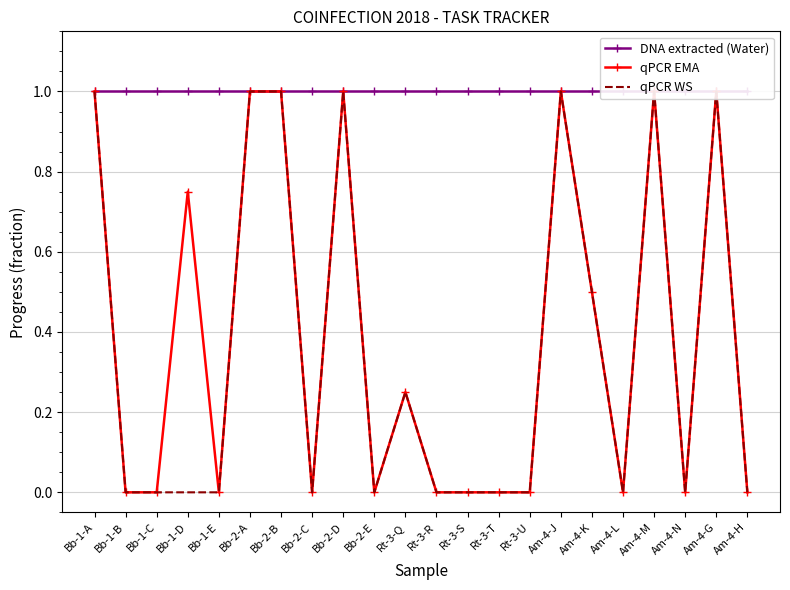

True or false: qPCR EMA and DNA extracted (Water) cross at least once.

False